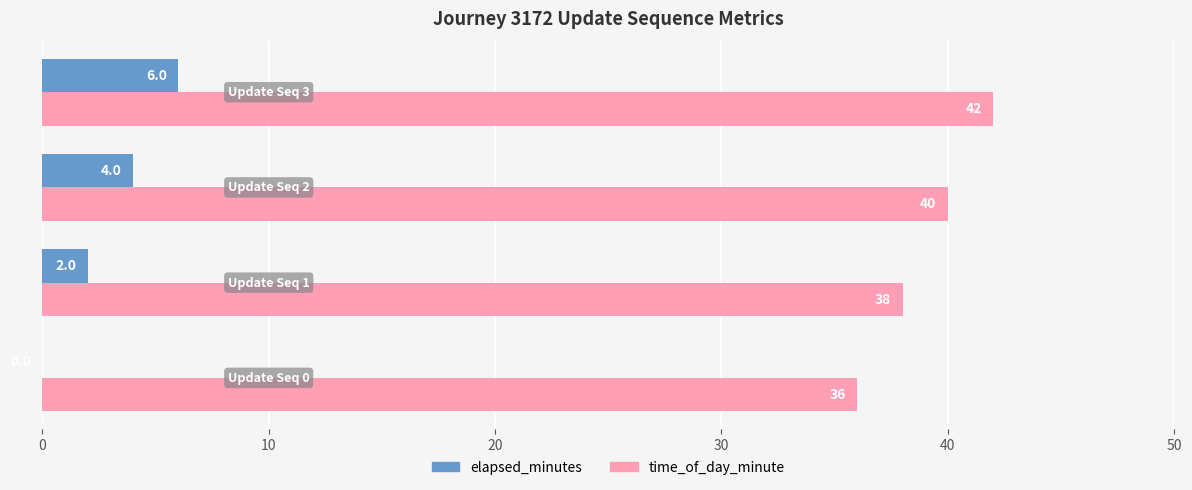

What is the sum of all time_of_day_minute values?

156